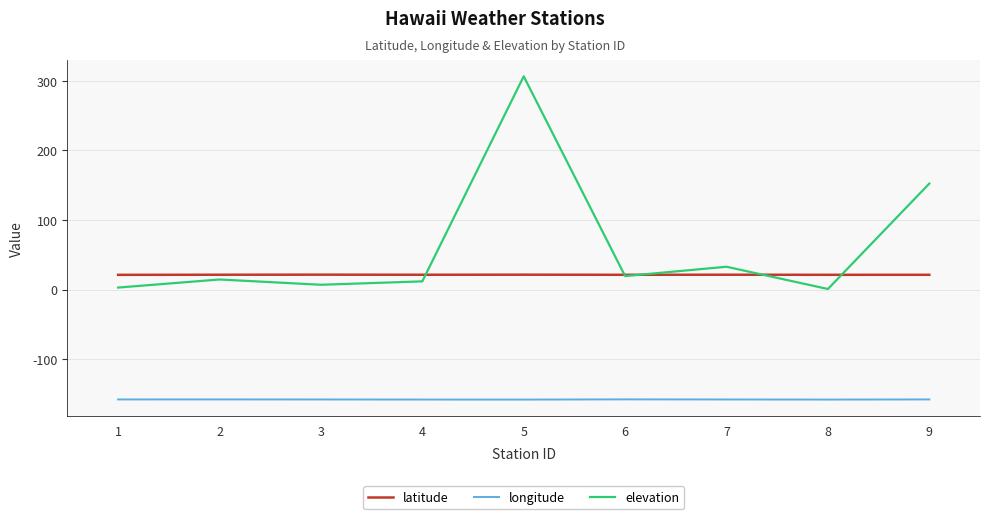

What is the minimum value shown in the chart?

-158.0